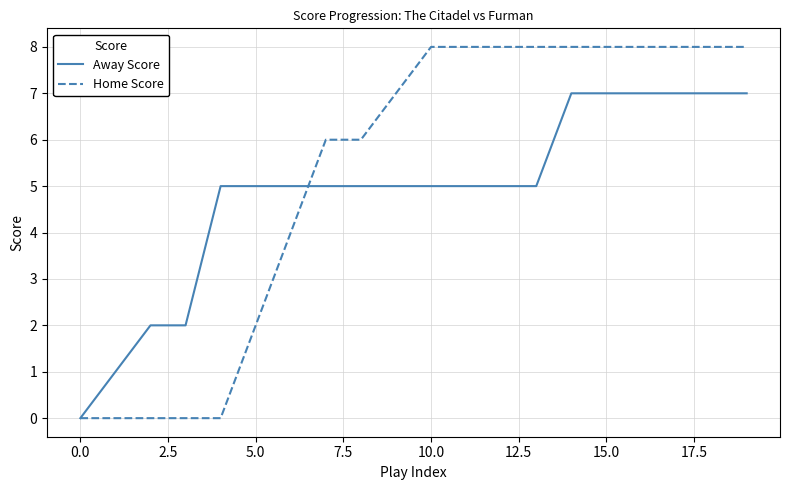

List the series in order of their overall mean, lowest first.

Away Score, Home Score